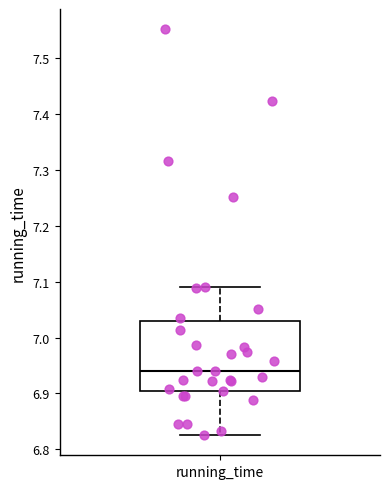

Transcribe this box plot: give where the median line is, the range the box spans, and where the two whiskers end, as read against the y-axis. The values are not printed on the chart, so give them approximately, as read against the axis.

median 6.94, box 6.90 to 7.03, whiskers 6.83 to 7.09